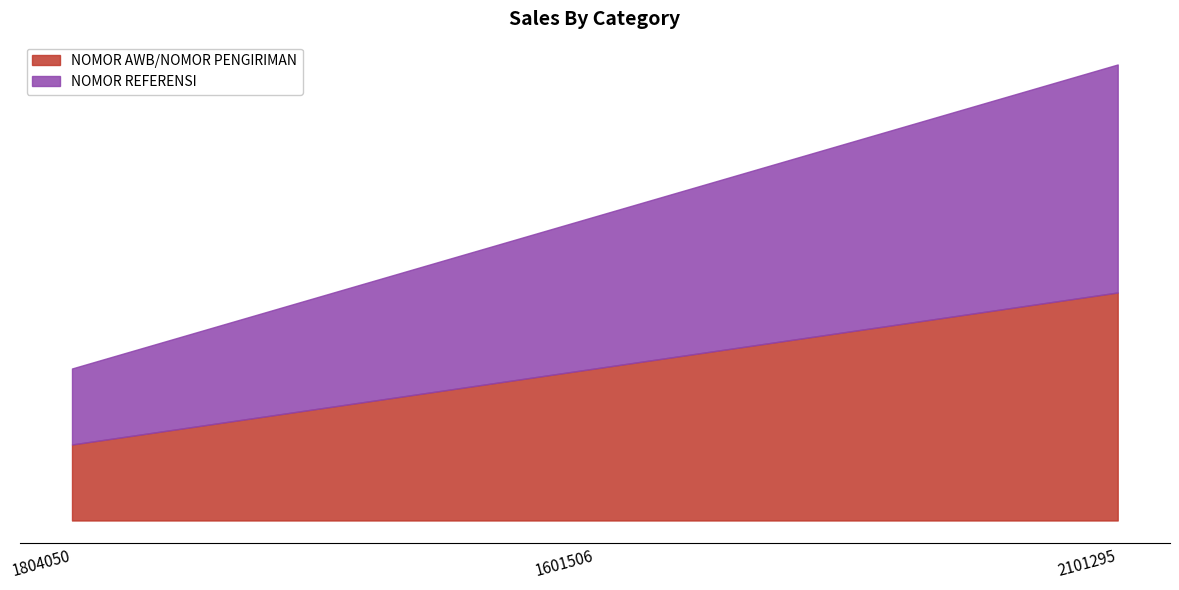

What is the minimum value for NOMOR REFERENSI?

1